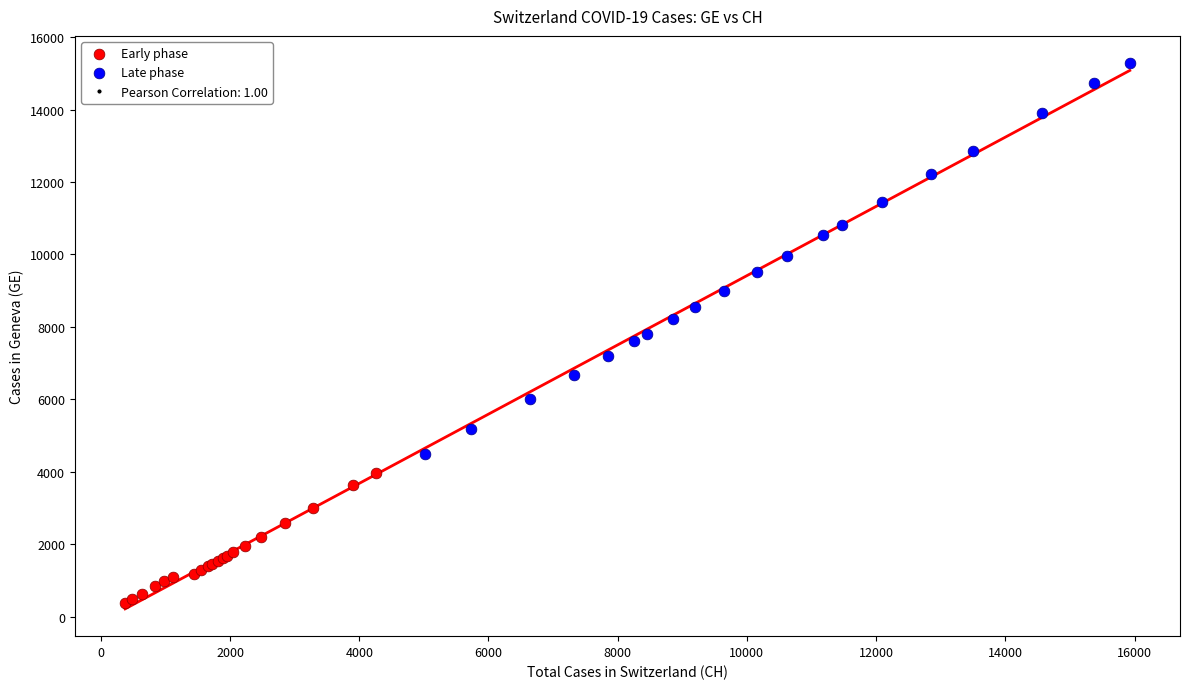

Which series contains the lowest Y value?

Early phase